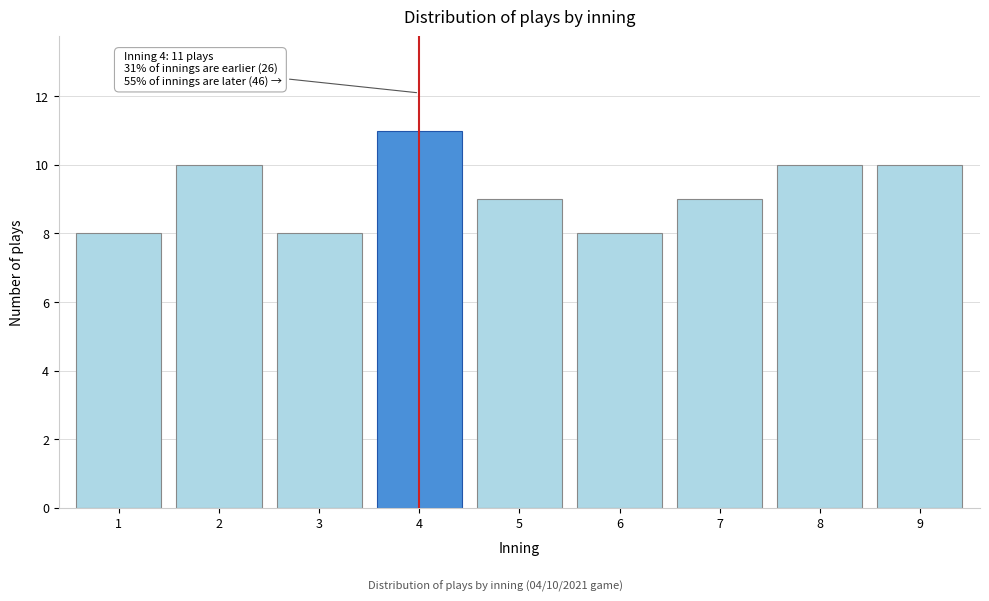

Reading left to right, what are all the values shown in this chart?

8	10	8	11	9	8	9	10	10